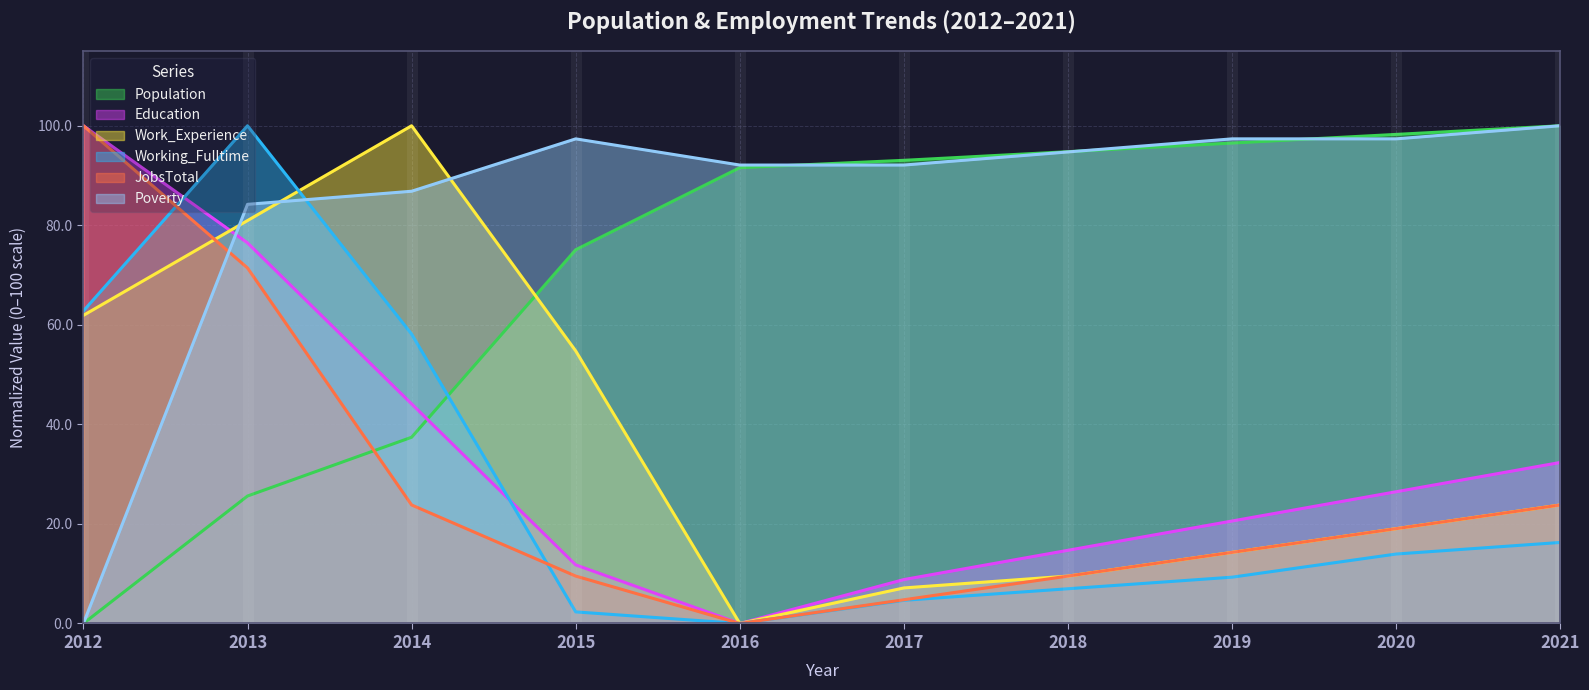

What is the difference between the maximum and second lowest values in the Working_Fulltime series?

97.7